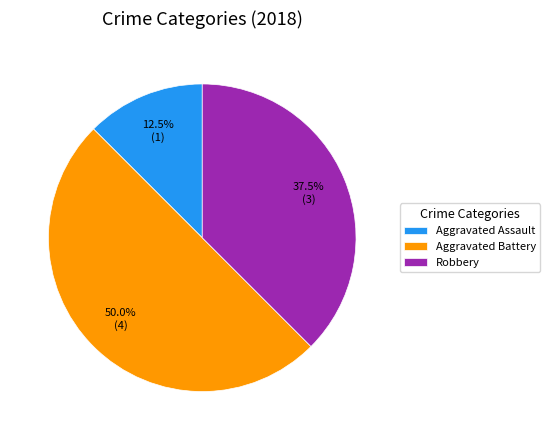

Combined, do Robbery and Aggravated Battery account for over 50%?

Yes